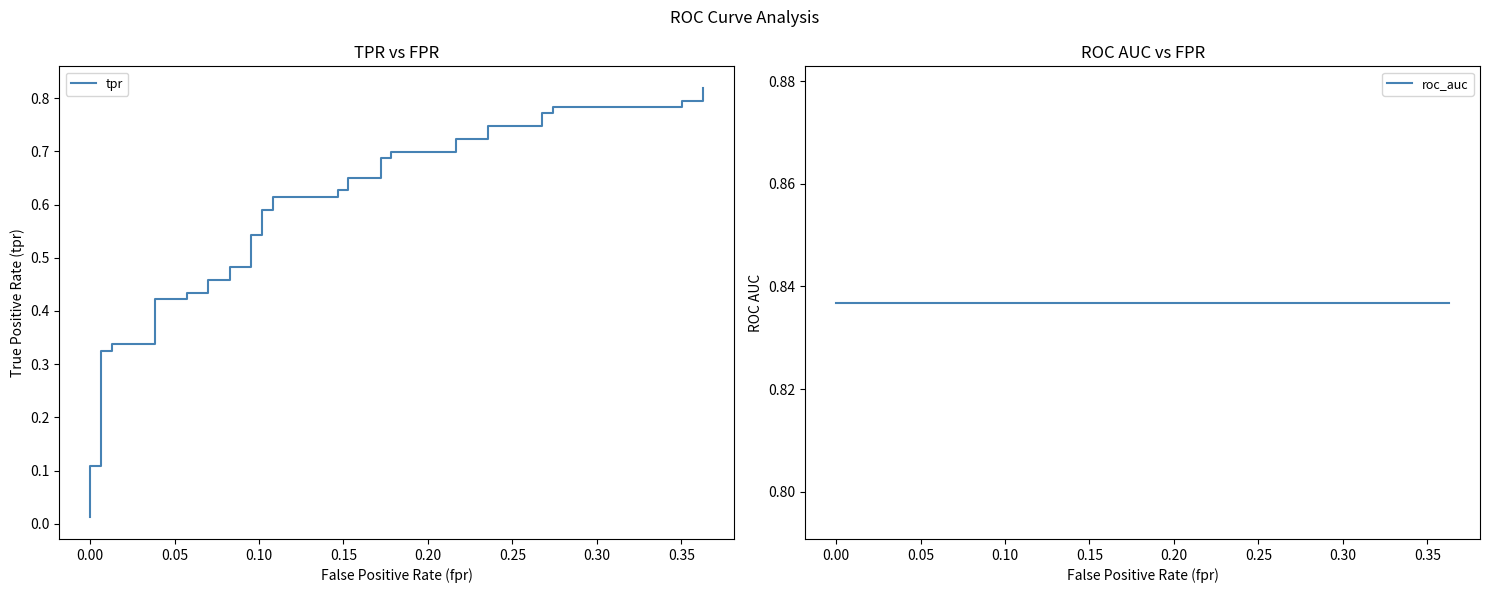

Which series has the widest spread of values?

tpr